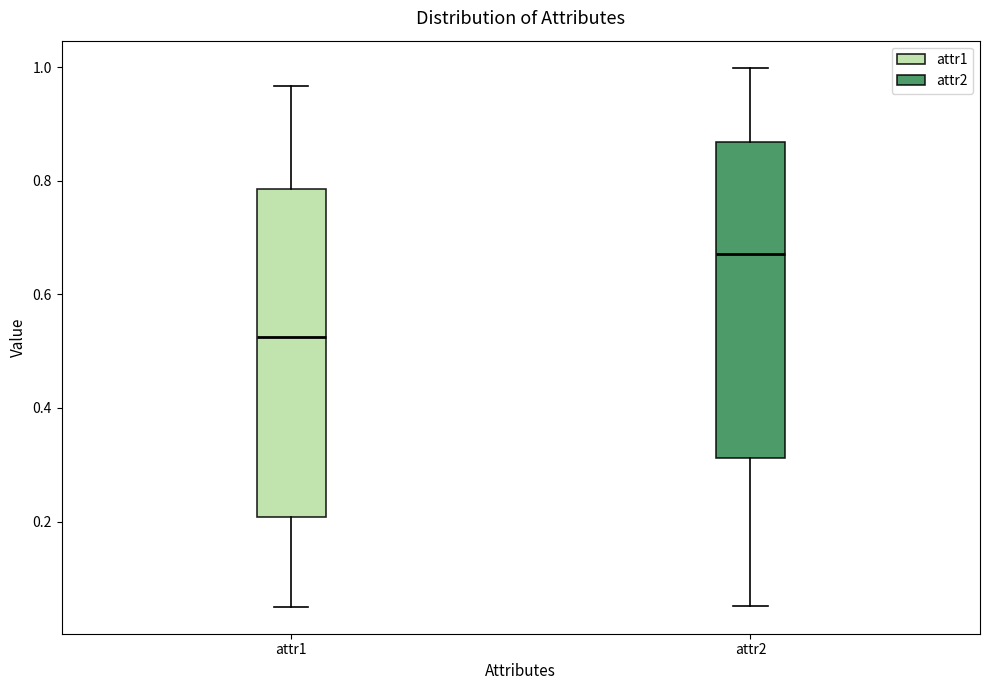

Reading left to right, transcribe this box plot: for each box, give where its median line is, the range the box spans, and where its two whiskers end, as read against the y-axis. The values are not printed on the chart, so give them approximately, as read against the axis.

attr1: median 0.52, box 0.20 to 0.78, whiskers 0.06 to 0.96
attr2: median 0.68, box 0.32 to 0.86, whiskers 0.06 to 1.00